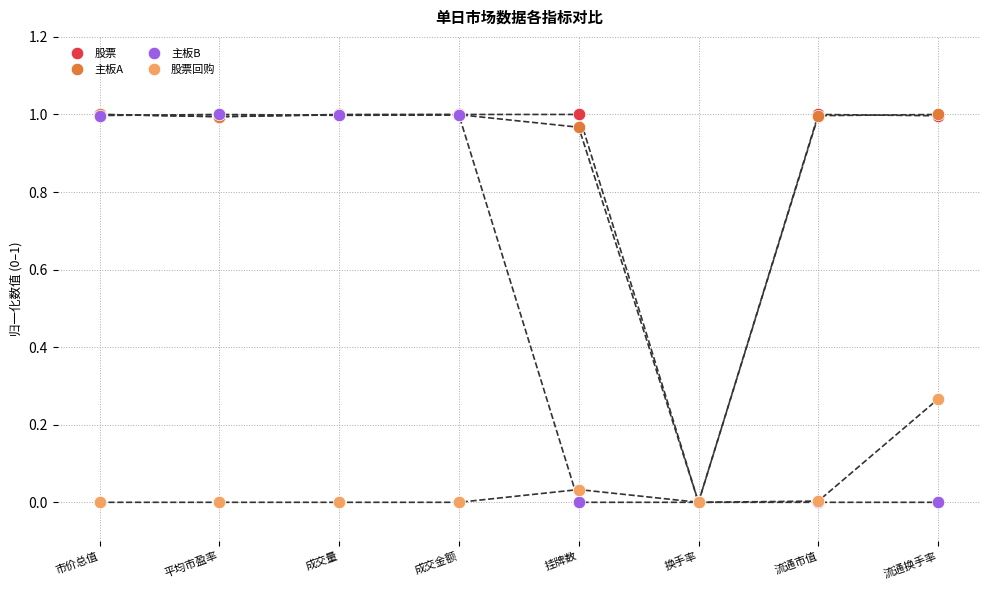

Which series has the largest Y range (max minus min)?

股票